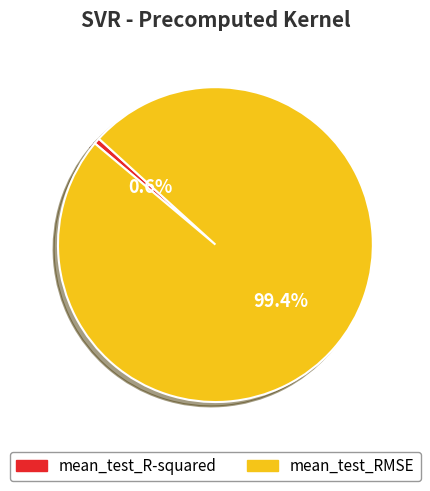

Which slice is the largest?

mean_test_RMSE